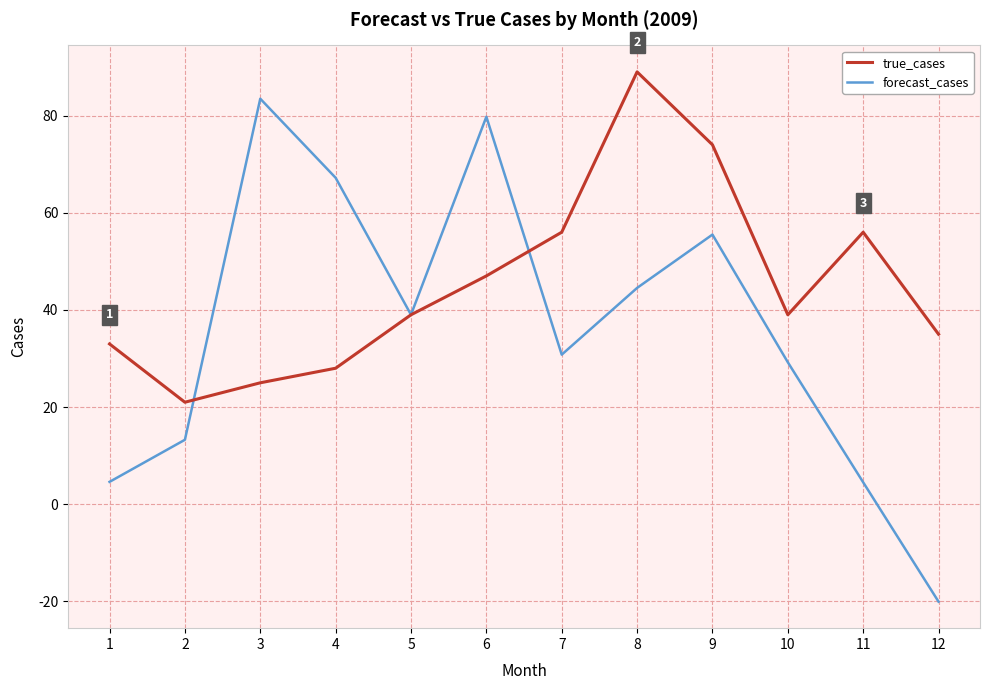

What is the difference between the second highest and second lowest values in the true_cases series?

49.0